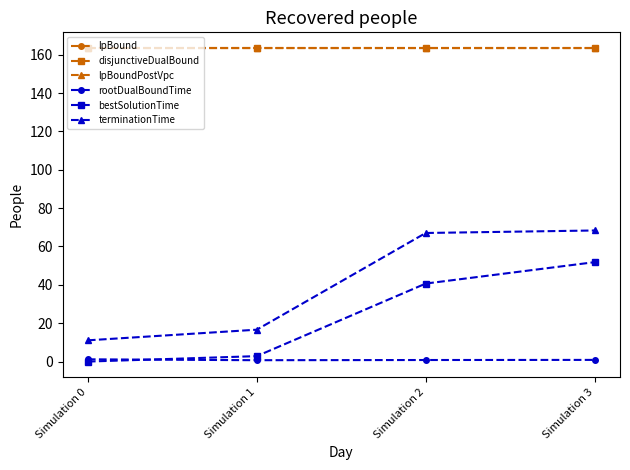

What is the value of the lpBoundPostVpc point at the 2nd from the left?

163.5